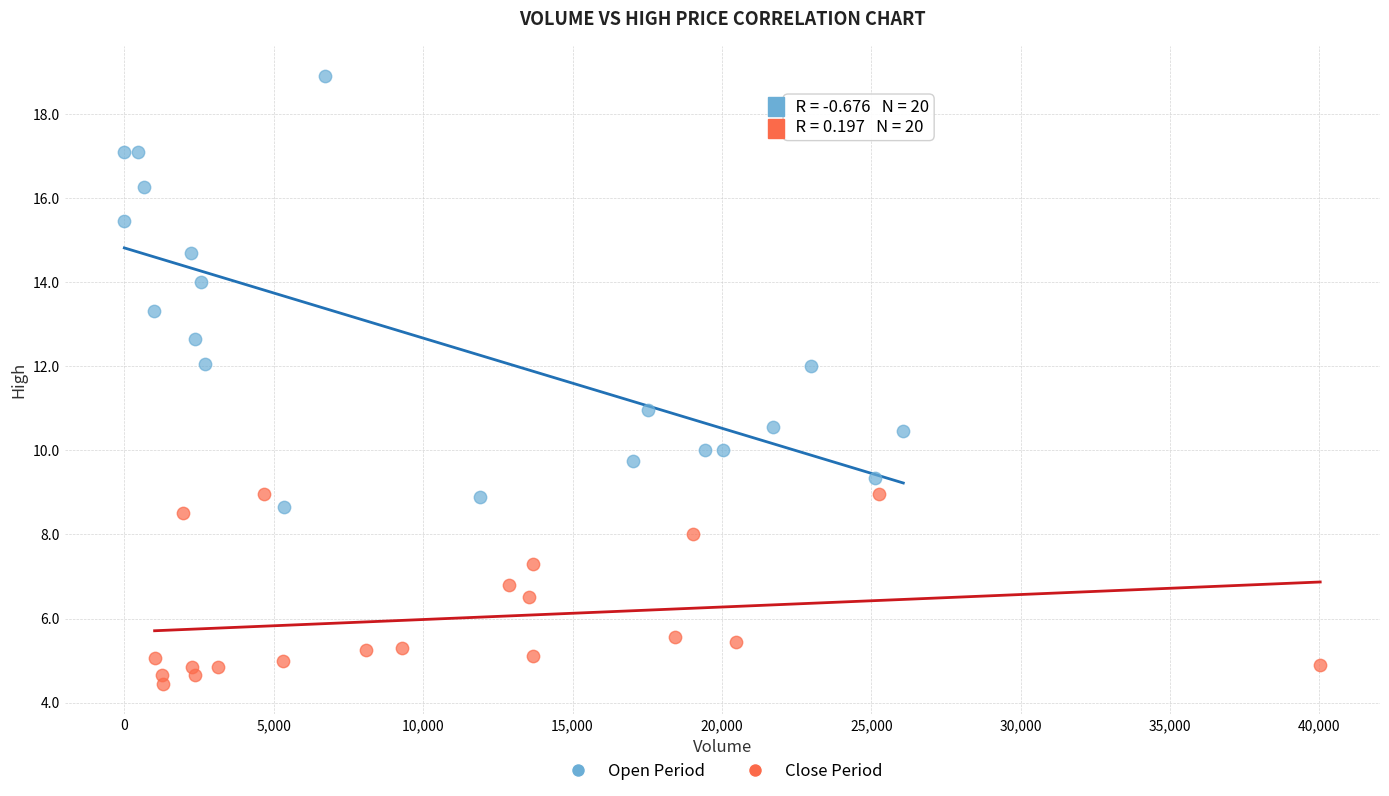

Which series contains the lowest Y value?

Close Period